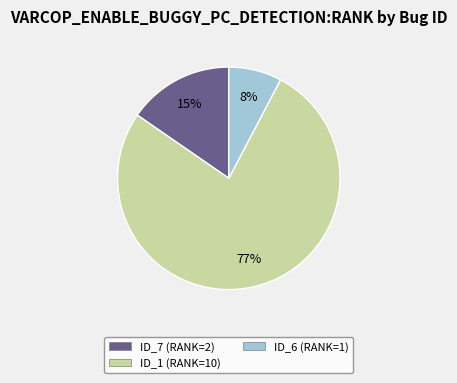

What is the smallest slice in the pie chart?

ID_6 (RANK=1)